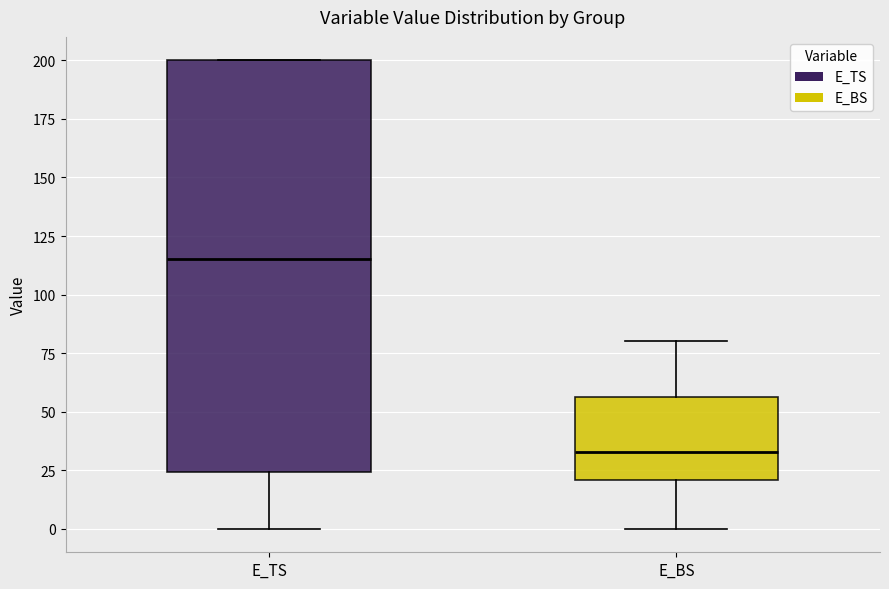

Which box has the lowest median line?

E_BS